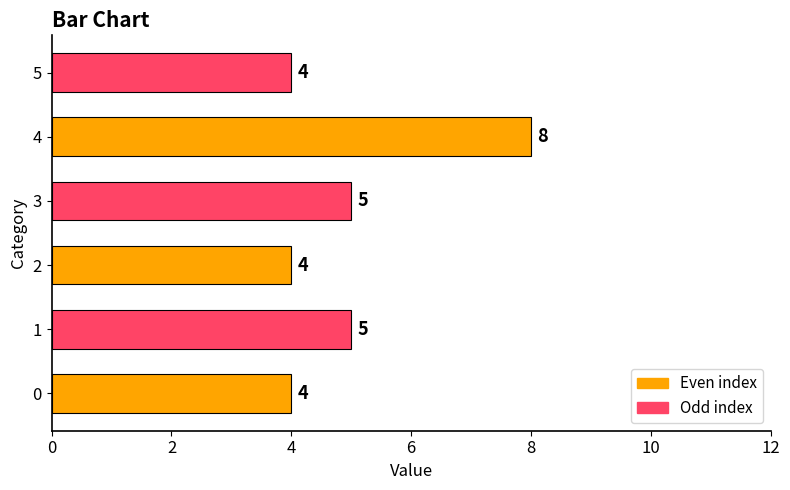

What is the change in value from 3 to 4?

+3